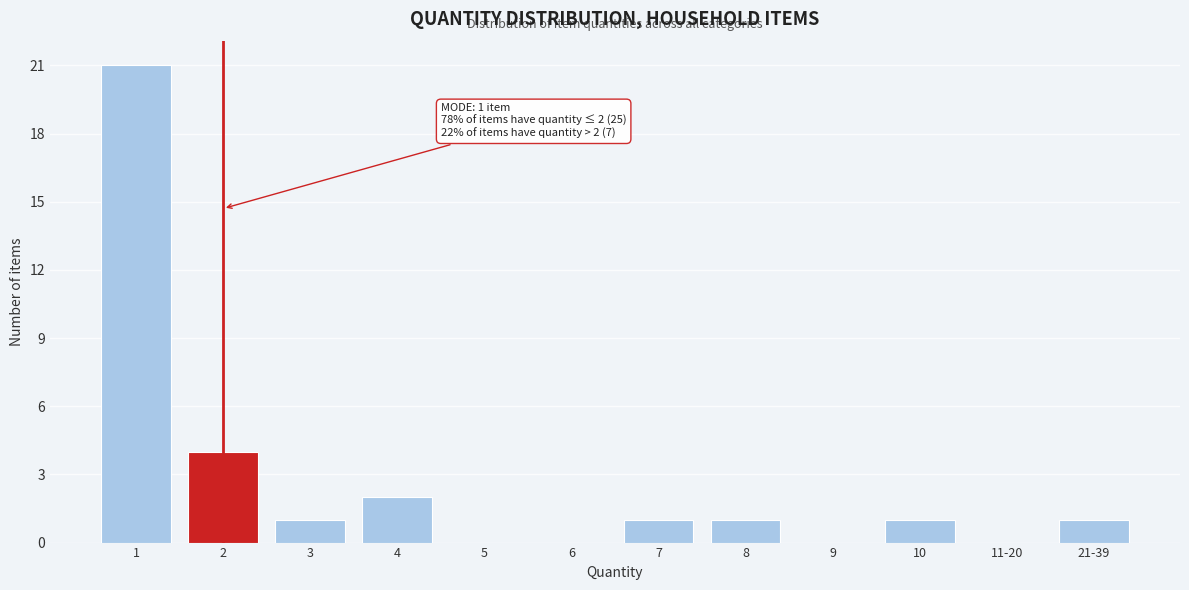

Reading left to right, extract all data points from this chart.

1=21	2=4	3=1	4=2	5=0	6=0	7=1	8=1	9=0	10=1	11-20=0	21-39=1